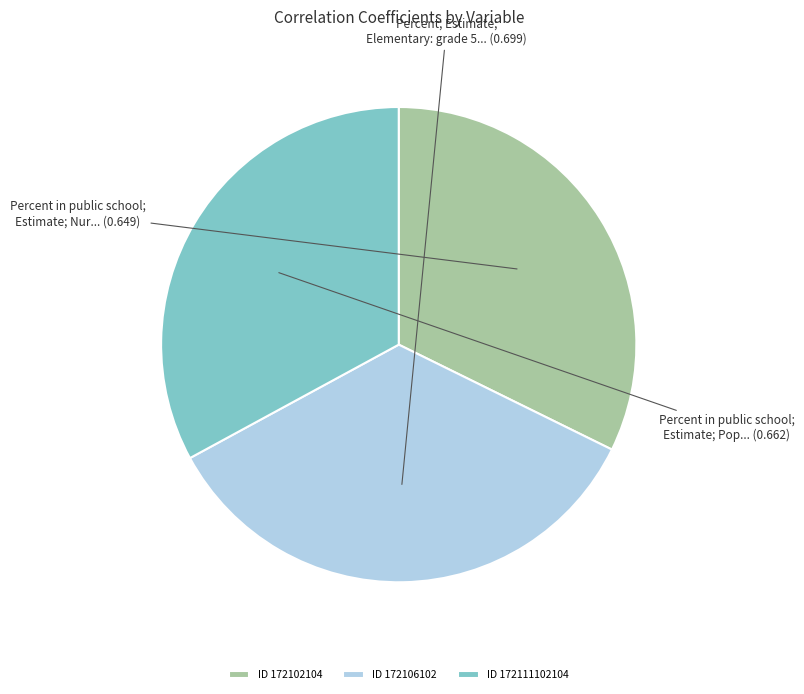

What is the largest slice in the pie chart?

172106102